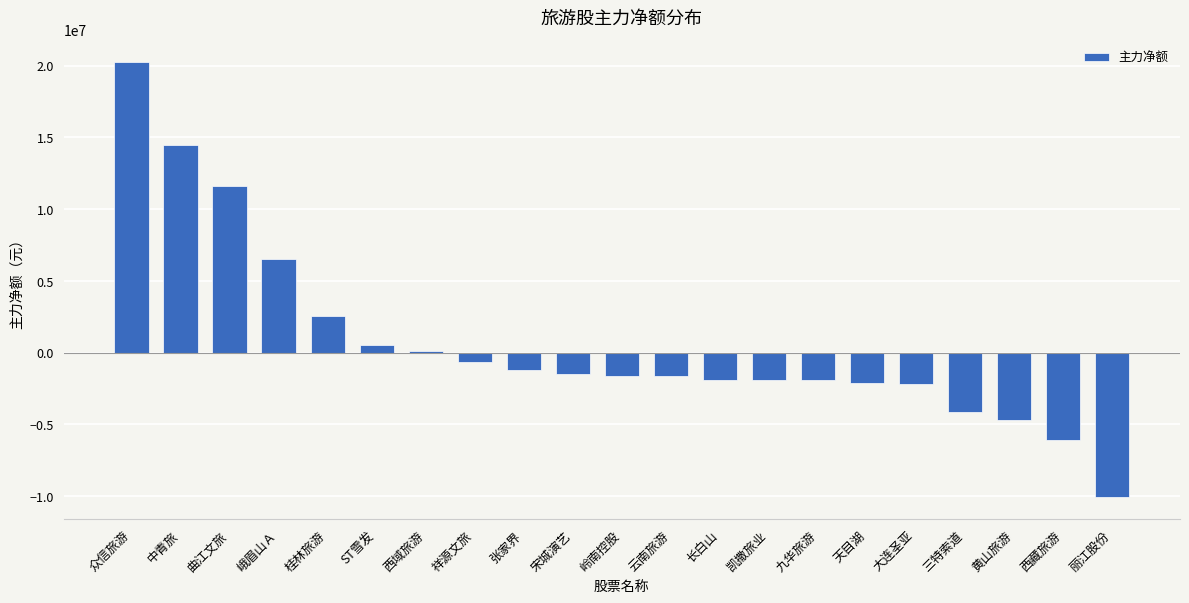

Are the bars horizontal?

No